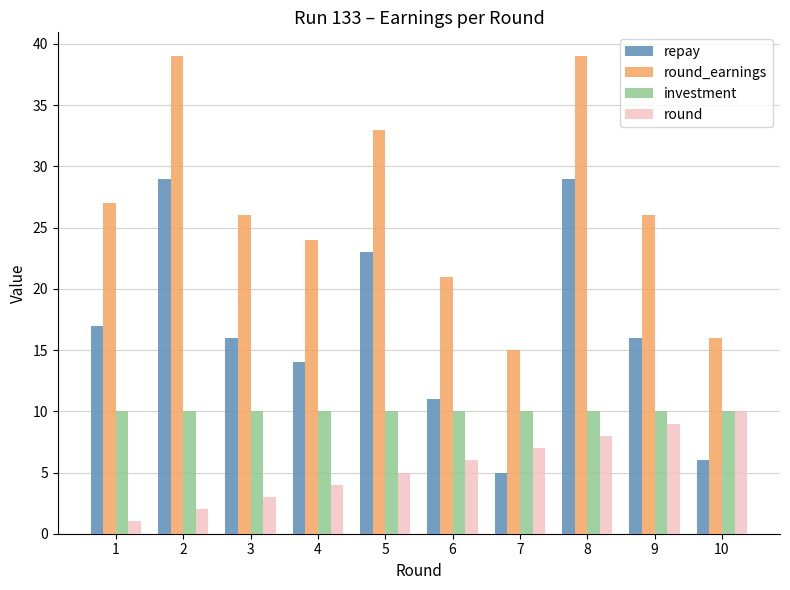

At which category is the sum across all series the highest?

8